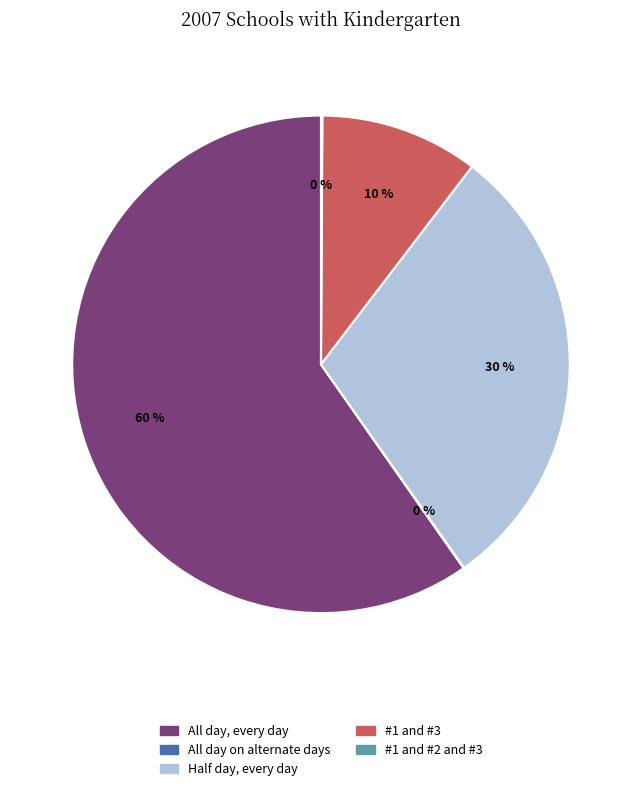

To the nearest percent, what is the difference between the largest and smallest slice percentages?

60%